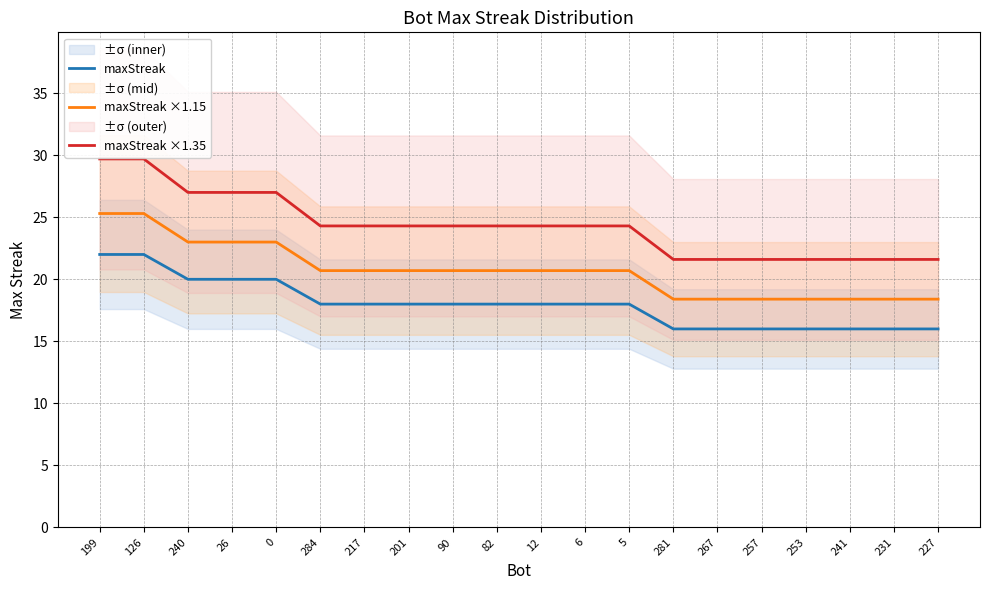

What is the sum of the maxStreak ×1.35 values at 126 and 257?

51.3